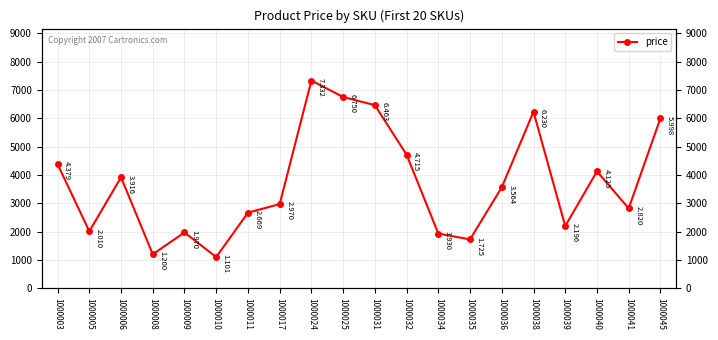

Reading left to right, transcribe all the data shown in this chart.

1000003=4379	1000005=2010	1000006=3916	1000008=1200	1000009=1970	1000010=1101	1000011=2669	1000017=2970	1000024=7332	1000025=6750	1000031=6463	1000032=4715	1000034=1930	1000035=1725	1000036=3564	1000038=6230	1000039=2196	1000040=4125	1000041=2820	1000045=5998